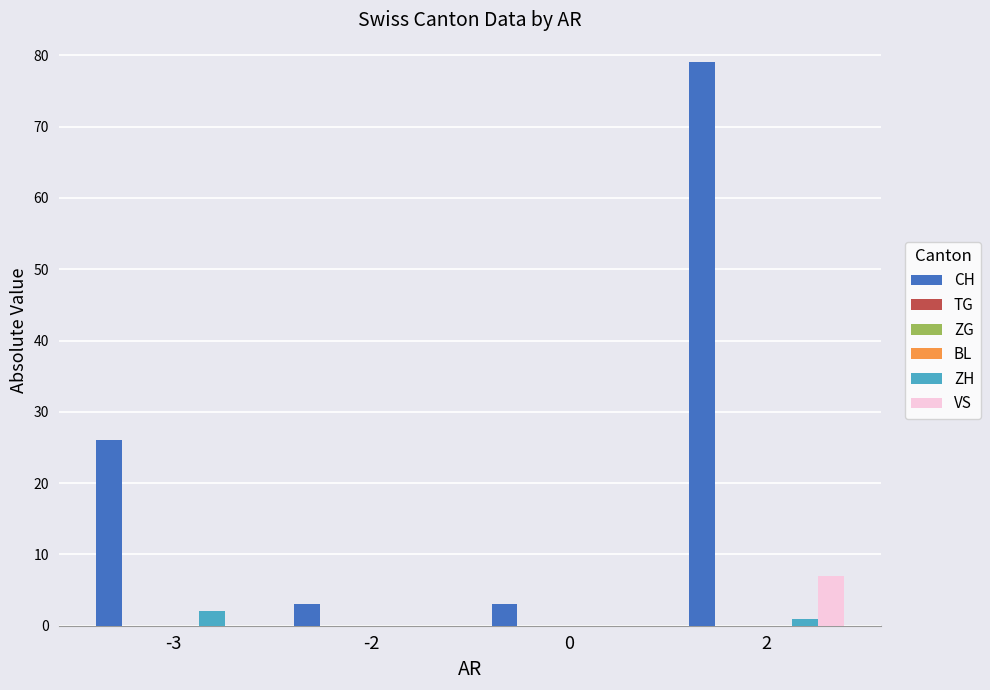

Are the bars grouped side by side (vs. stacked)?

Yes